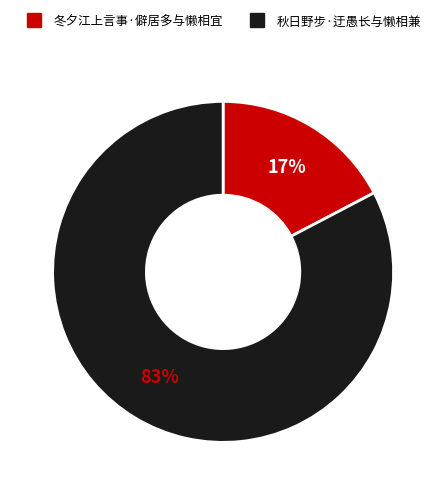

Combined, do 冬夕江上言事·僻居多与懒相宜 and 秋日野步·迂愚长与懒相兼 account for over 50%?

Yes